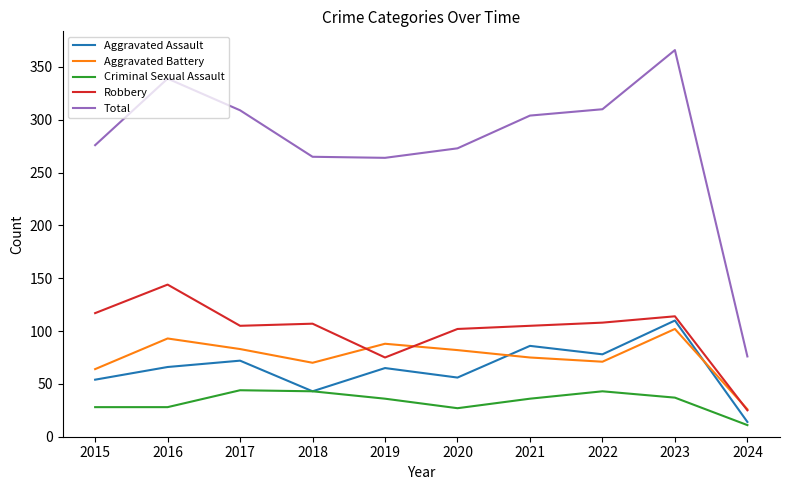

What is the sum of all Aggravated Battery values?

754